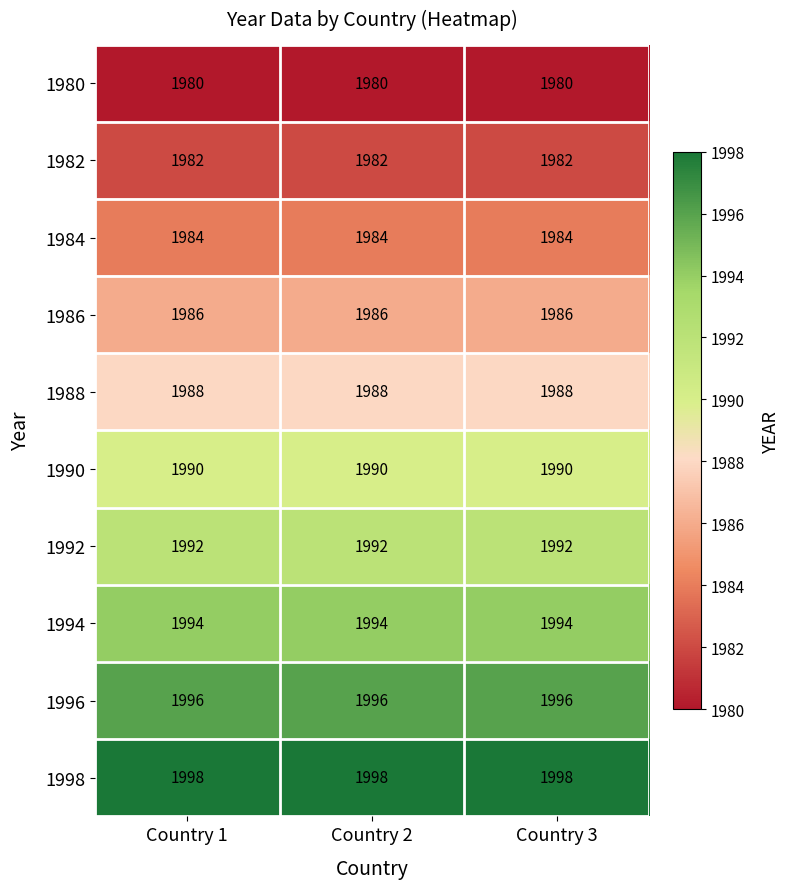

List the series in order of their peak value, lowest first.

1980, 1982, 1984, 1986, 1988, 1990, 1992, 1994, 1996, 1998